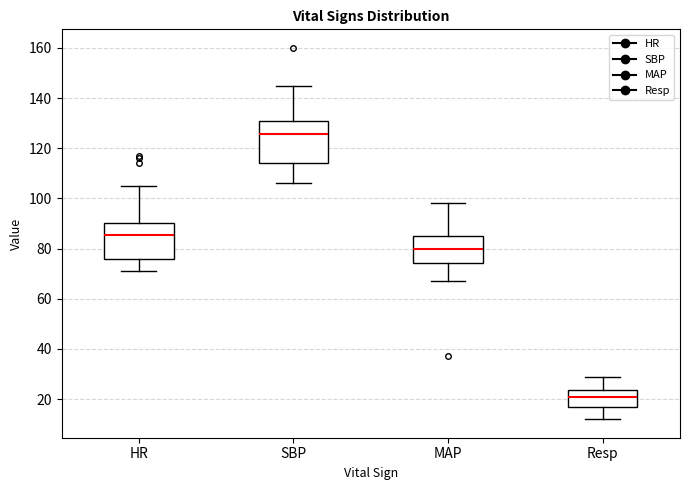

Where does the median line of the box for MAP sit on the y-axis? The values are not printed on the chart, so give them approximately, as read against the axis.

80